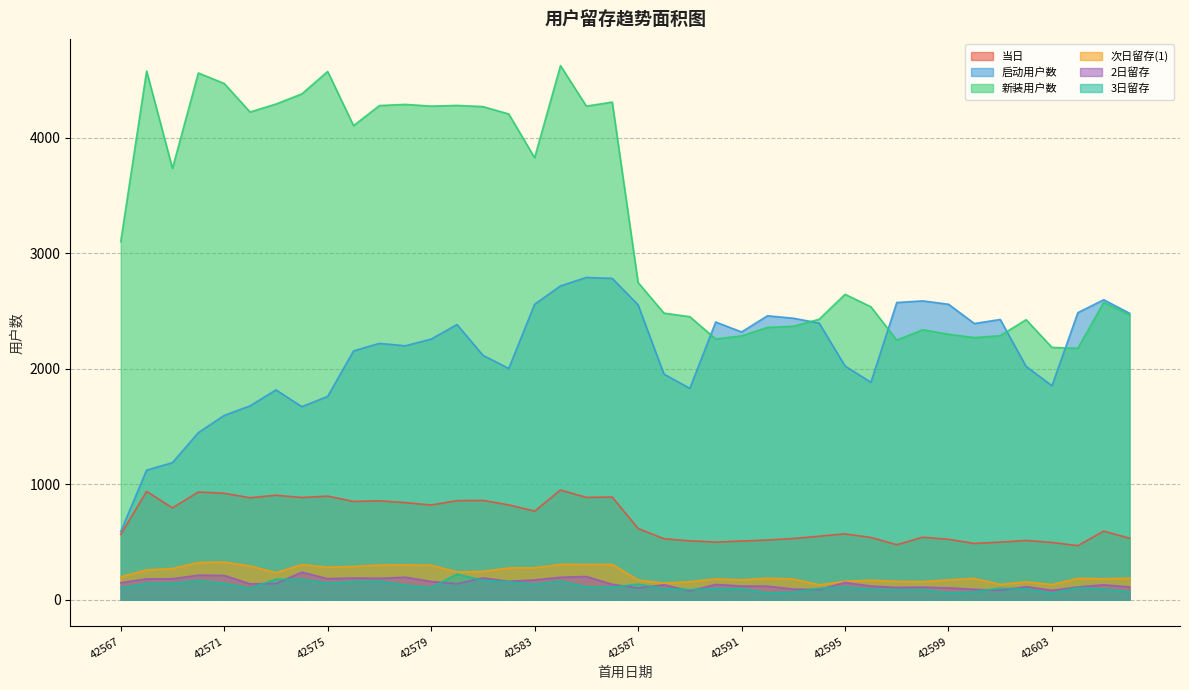

What is the value of the 当日 point at the 38th from the left?

469